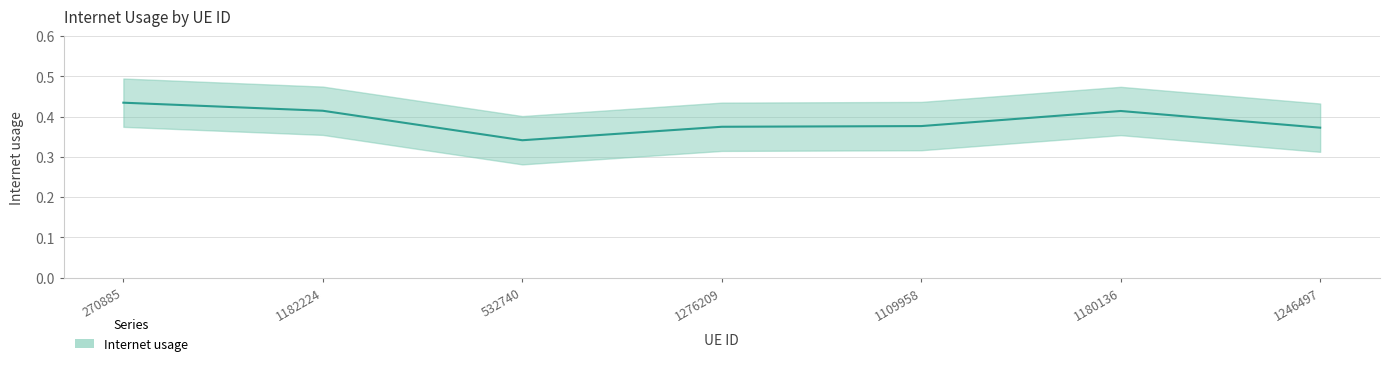

What is the maximum value shown in the chart?

0.4